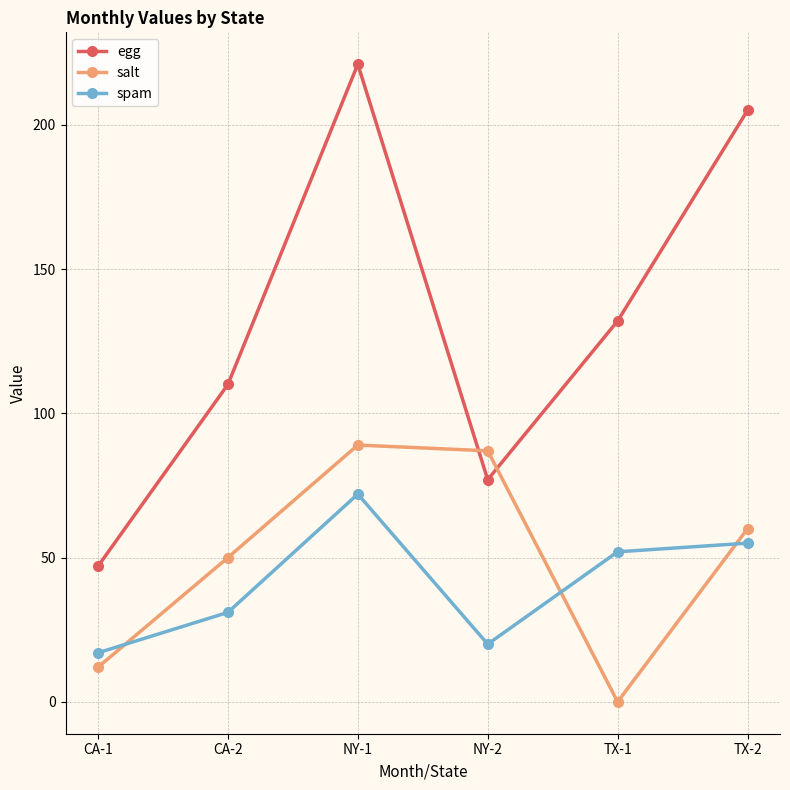

How many lines are shown in the chart?

3